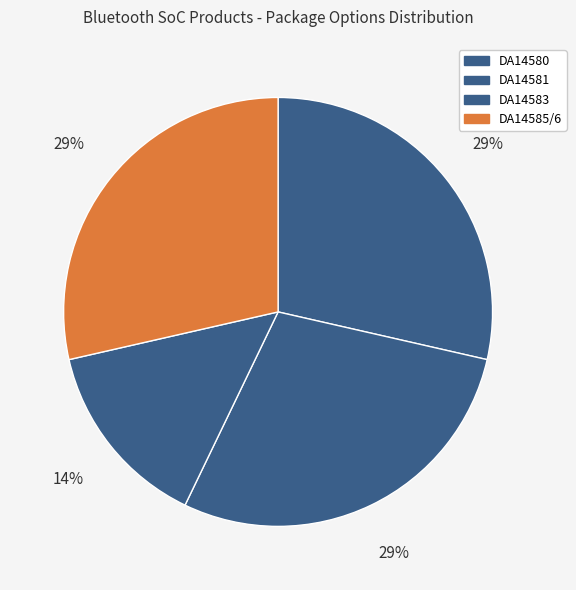

Which slice is the largest?

DA14580